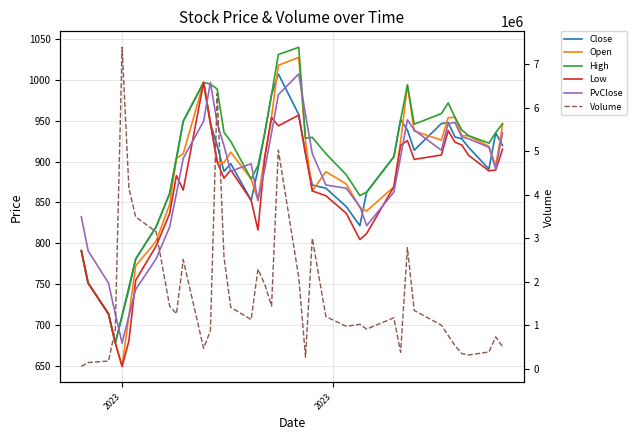

What is the average value of the High series?

901.0